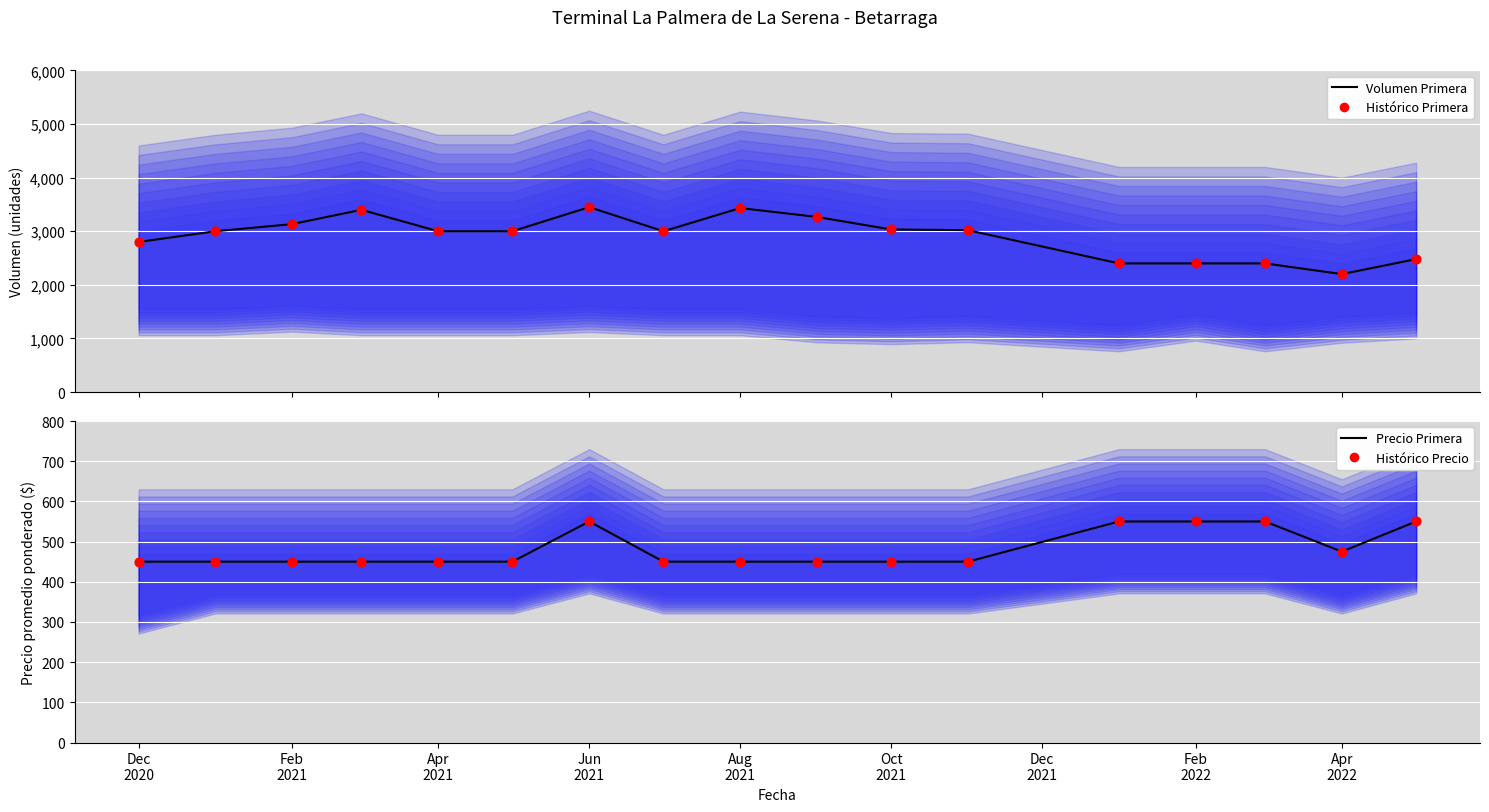

Is the value of Histórico Precio at Feb 2021 greater than the value of Histórico Primera at Oct 2021?

No